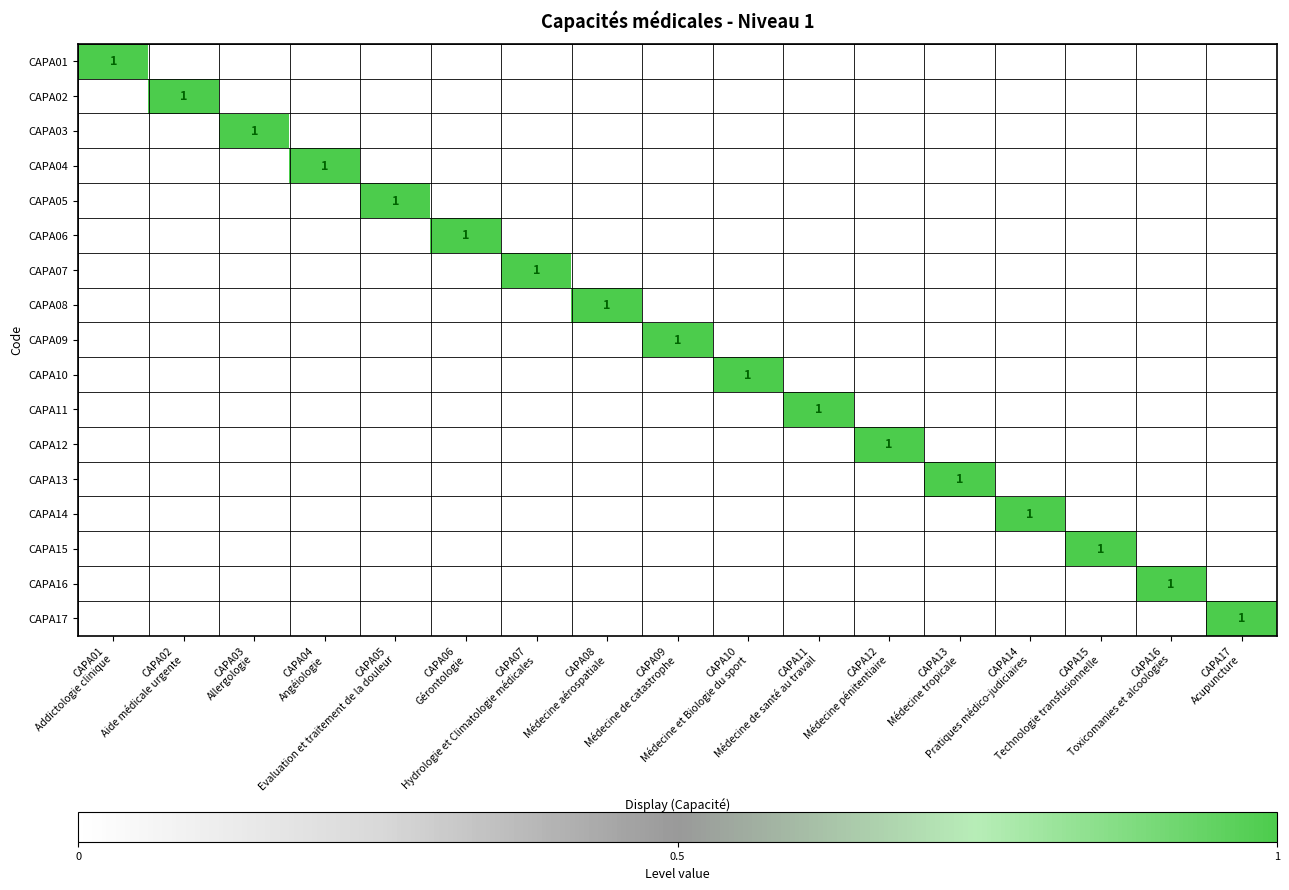

Which label corresponds to the largest value in the chart?

CAPA01
Addictologie clinique